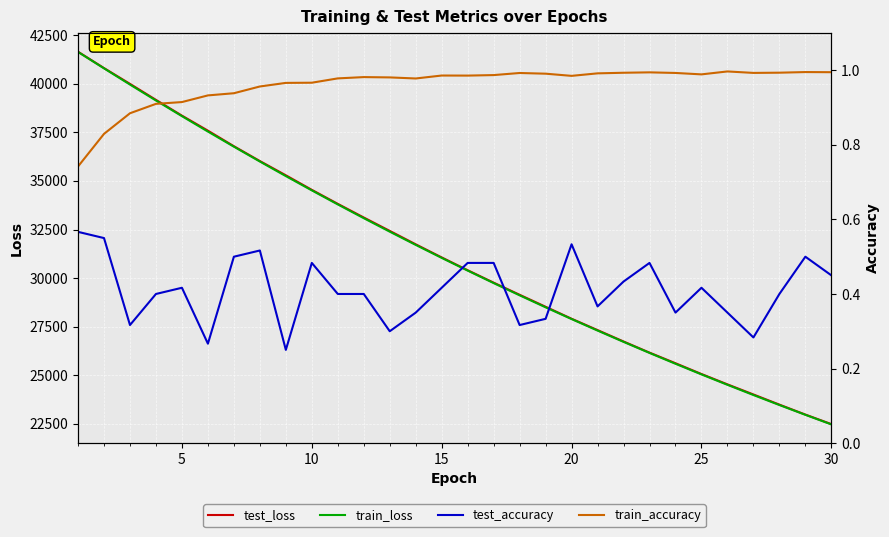

What is the highest value of the test_loss series?

41649.7